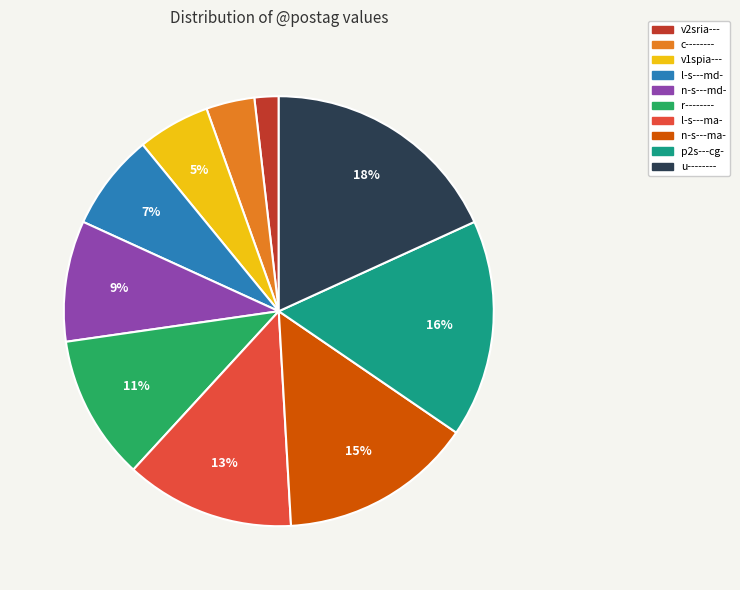

Which slice is the smallest?

v2sria---